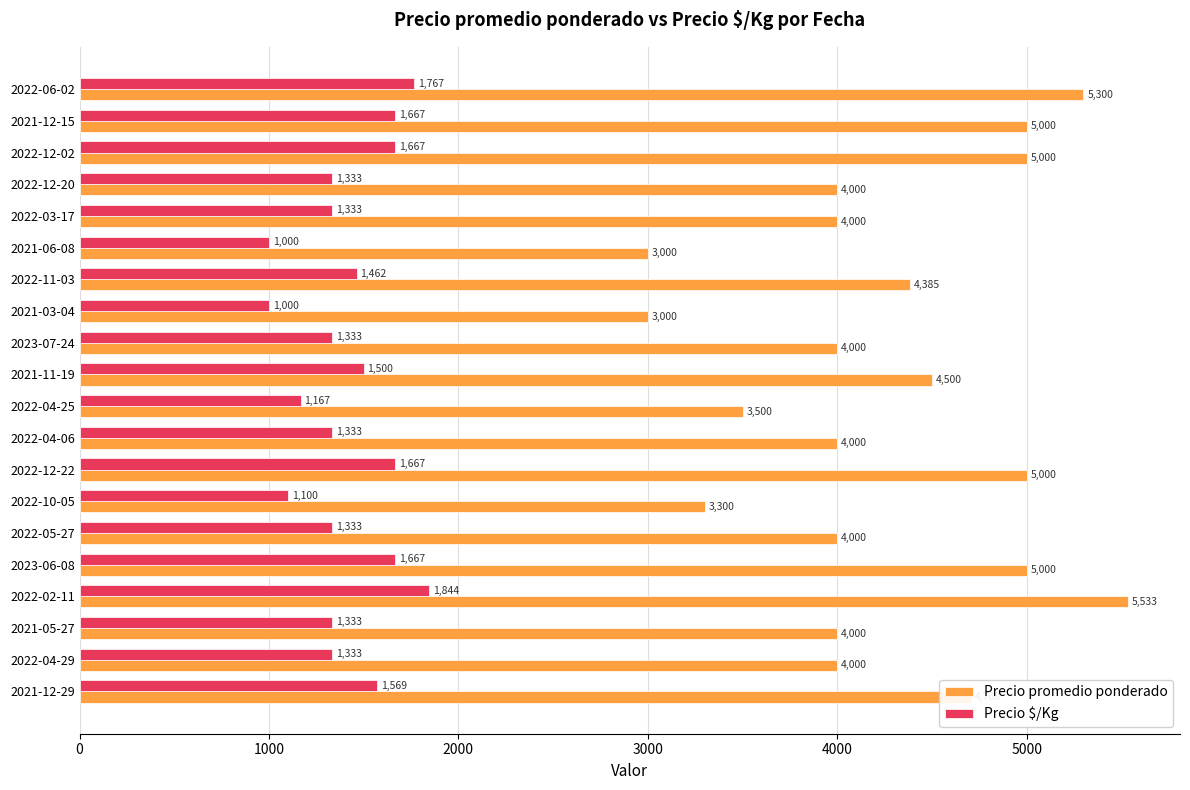

The Precio $/Kg series shows 1333 at 2022-03-17. True or false?

True